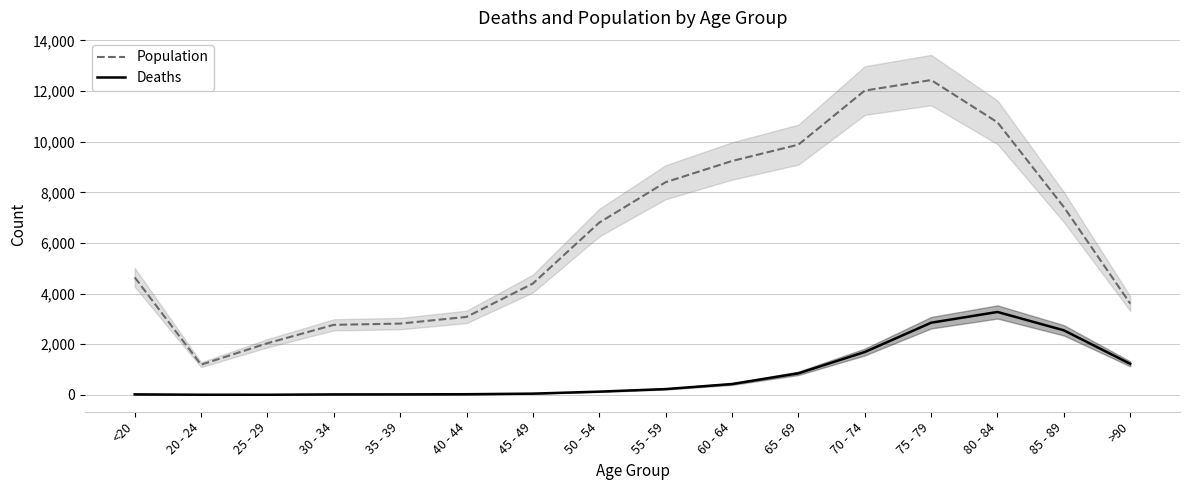

At which label does Deaths reach its peak?

80 - 84